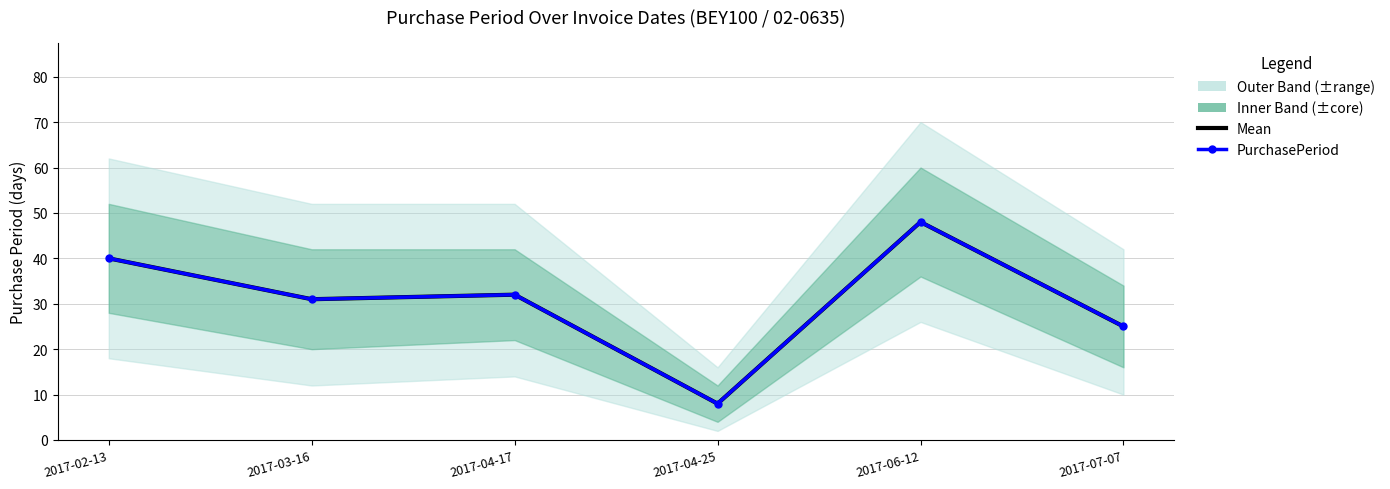

True or false: Mean and PurchasePeriod intersect in this chart.

False